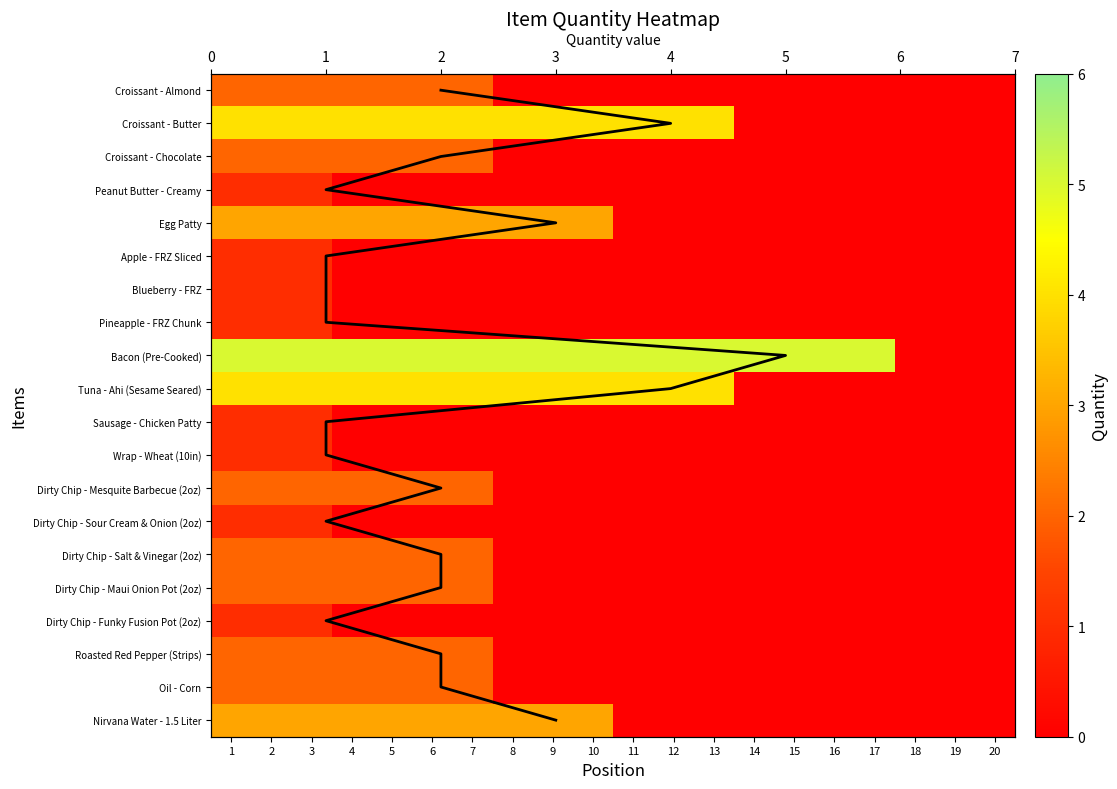

What is the difference between the maximum and minimum values in the Roasted Red Pepper (Strips) series?

2